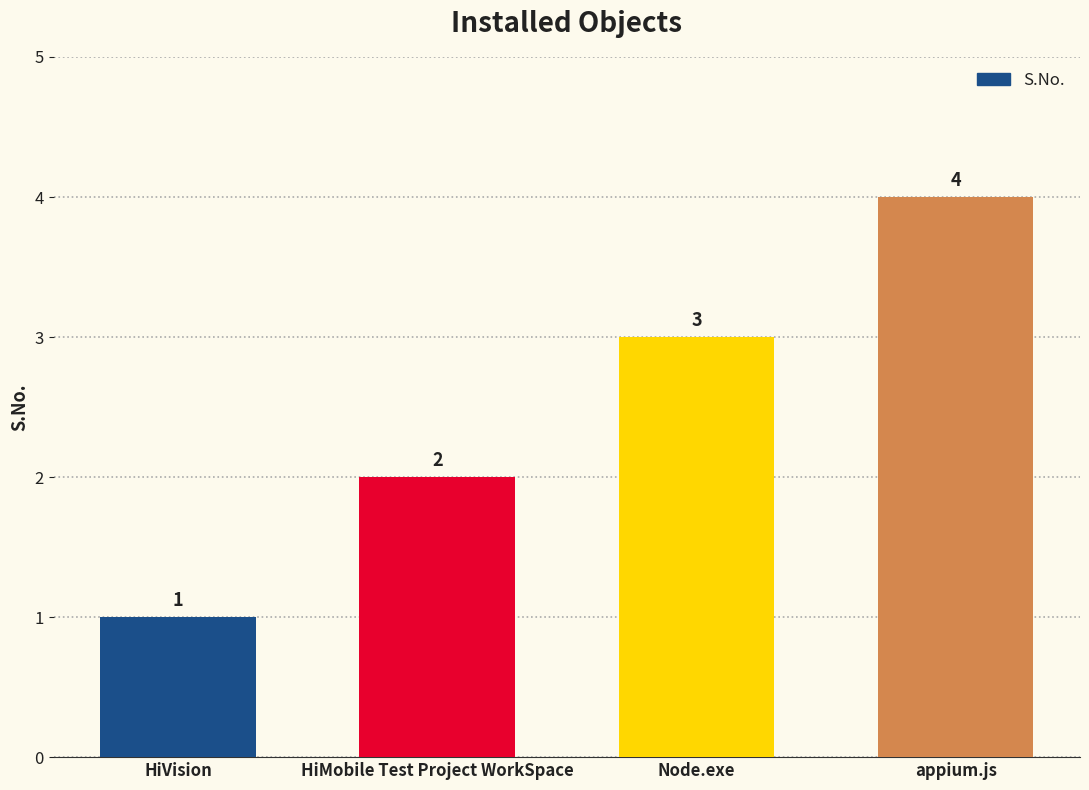

At which label is the value closest to 2?

HiMobile Test Project WorkSpace